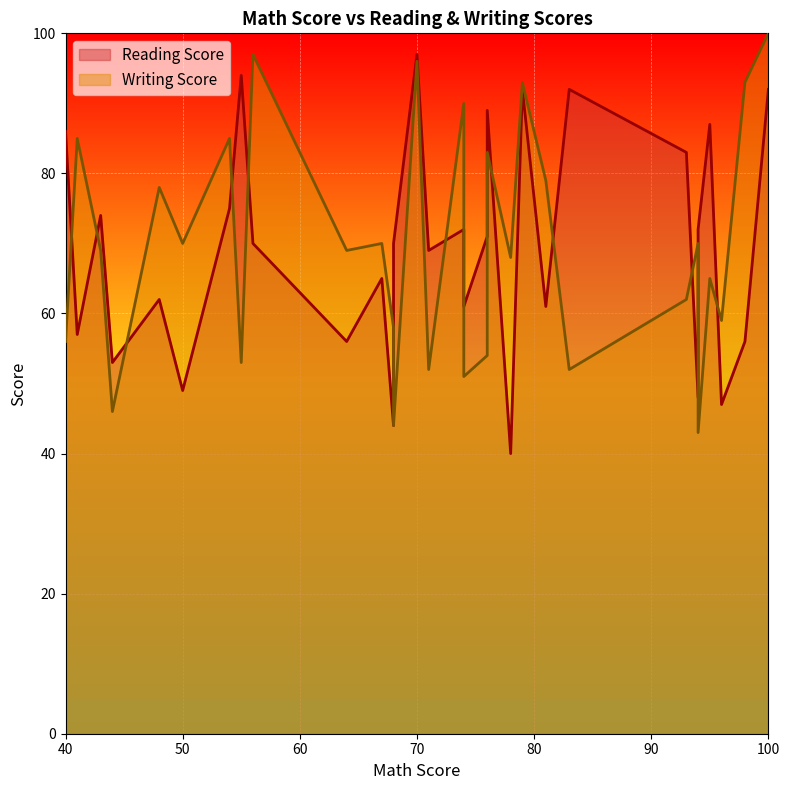

Count the number of data series in this chart.

2